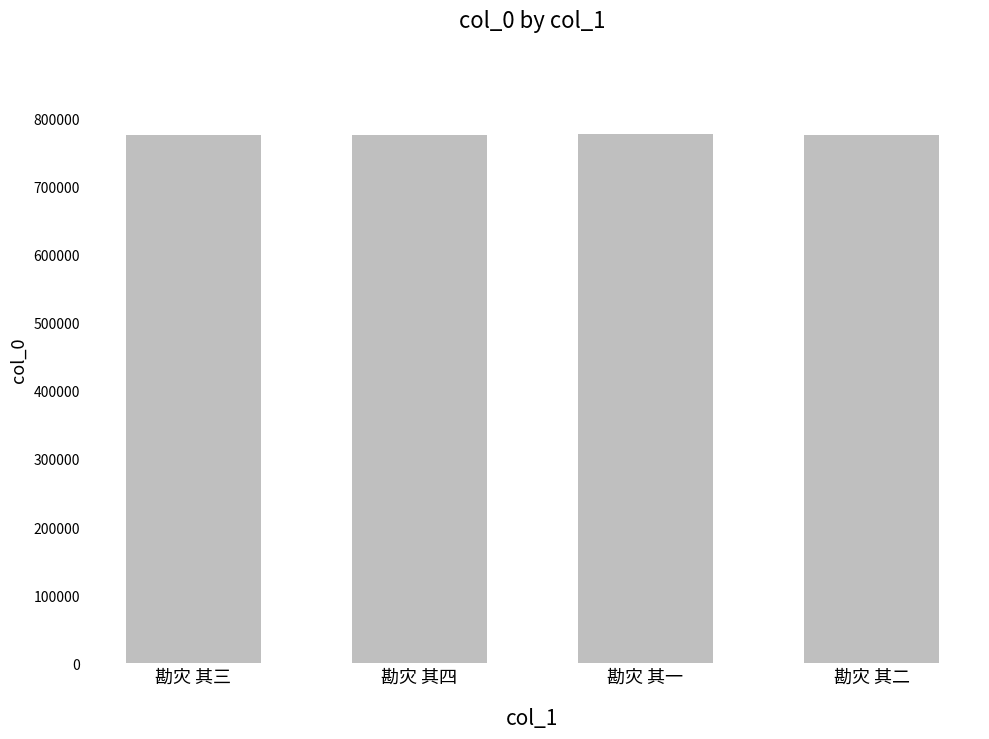

Approximately how many times larger is the value at 勘灾 其二 compared to 勘灾 其三?

1.0